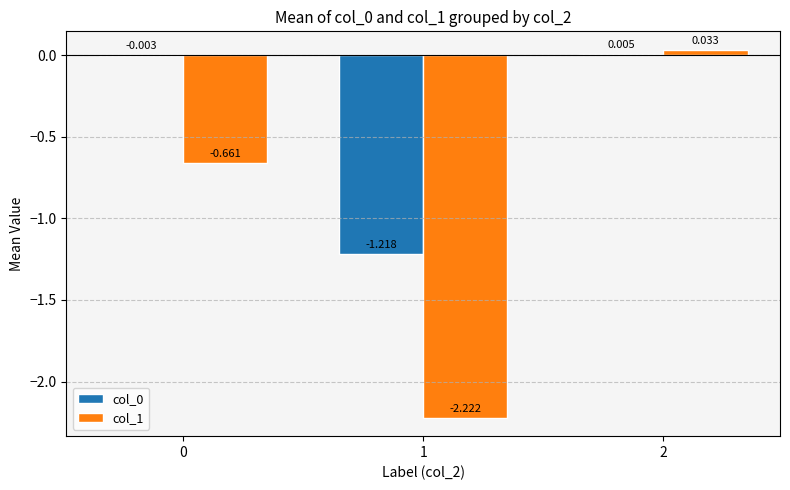

Is the value of col_1 at 0 greater than the value of col_0 at 0?

No